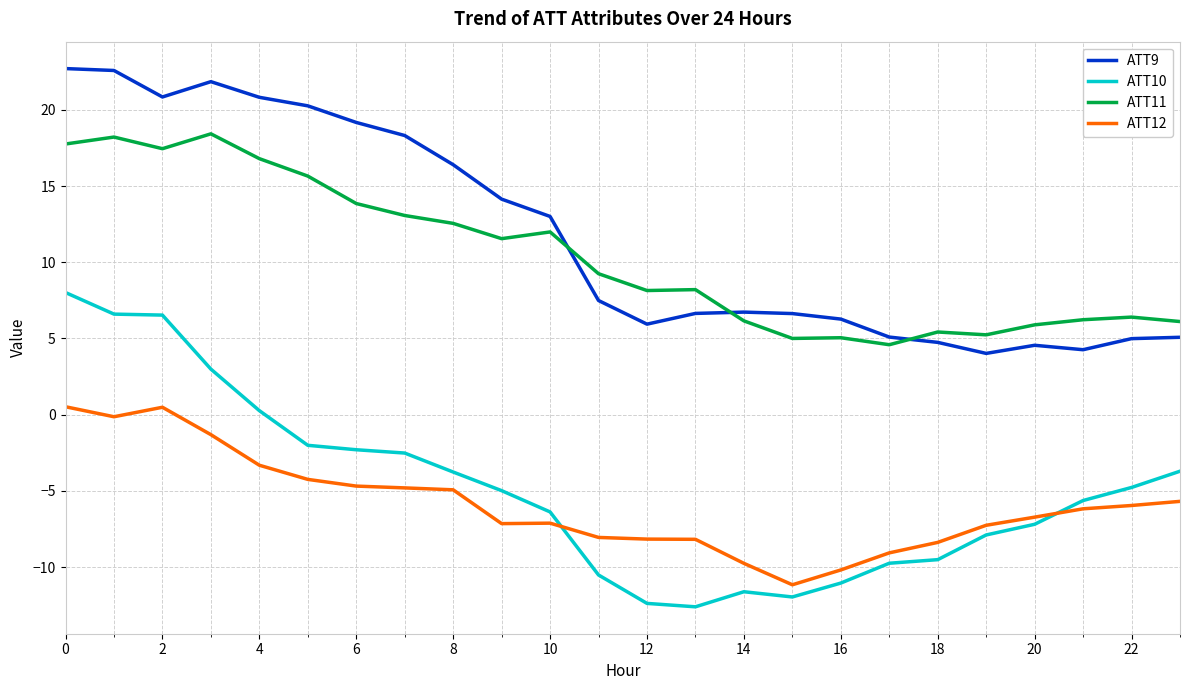

Rank the series by their maximum value, from highest to lowest.

ATT9, ATT11, ATT10, ATT12